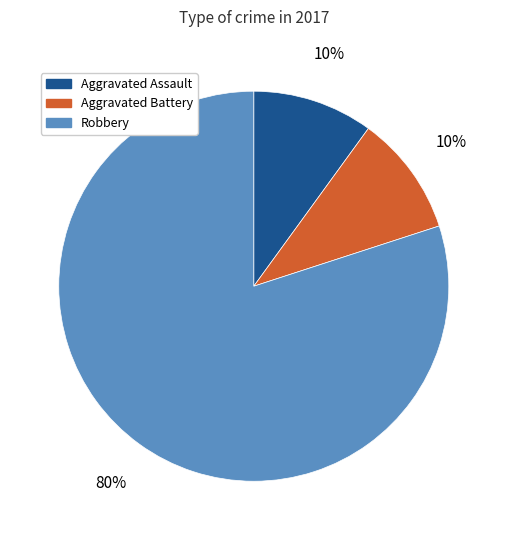

Is the sum of Aggravated Battery and Robbery greater than half?

Yes